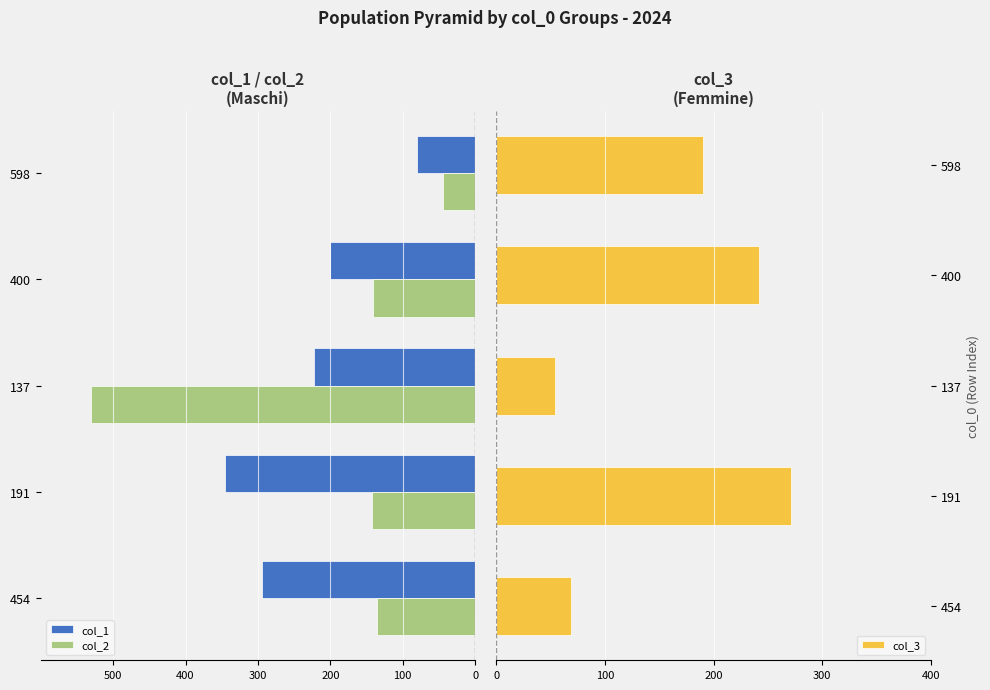

What value does the col_3 series have at 400, to the nearest 10?

240